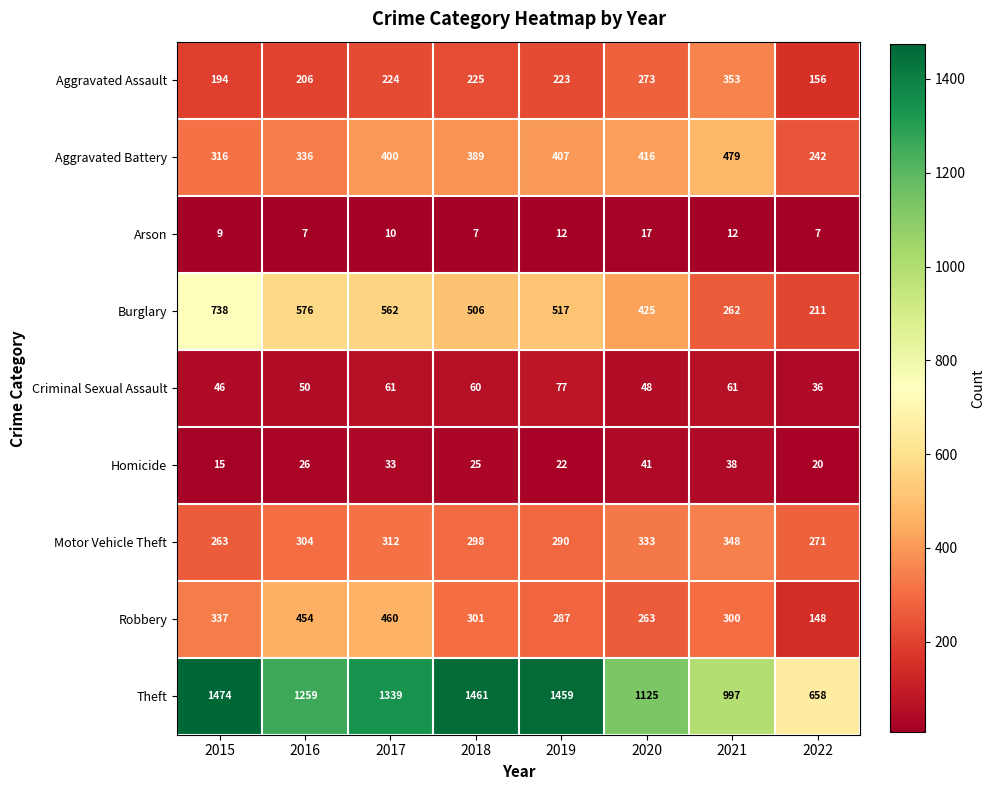

What is the sum of all Burglary values?

3797